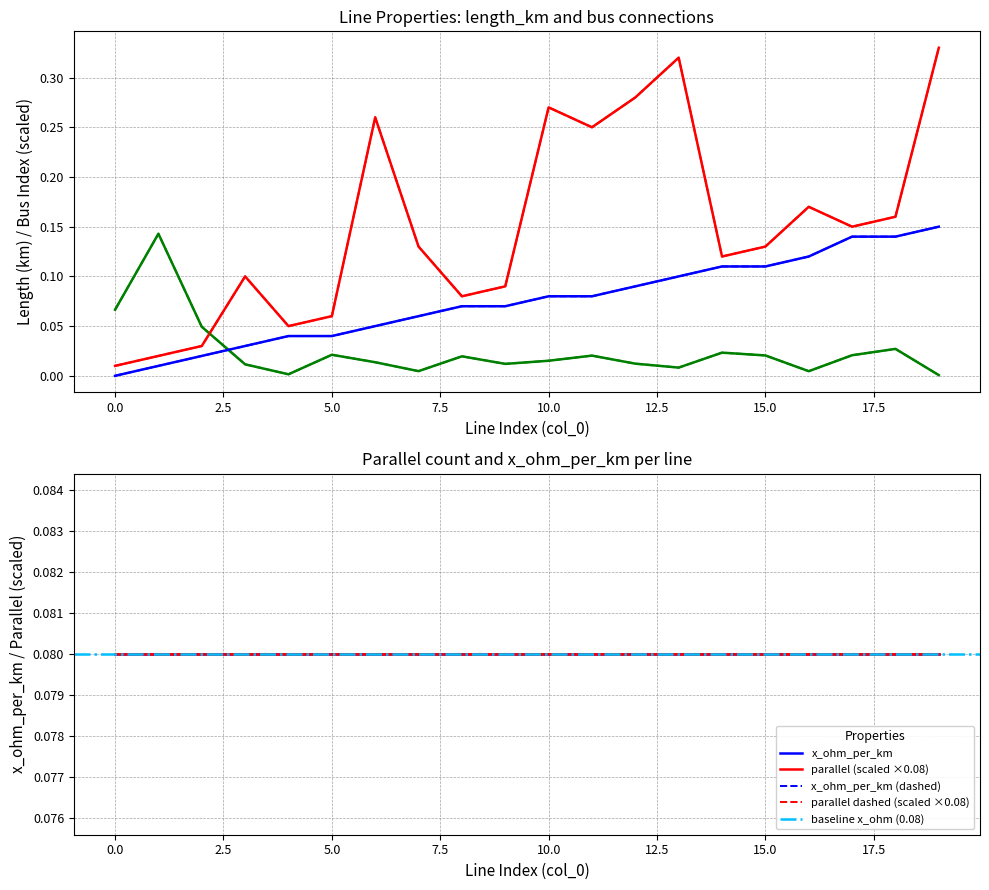

What is the value of the to_bus point at the 20th from the left?

0.3